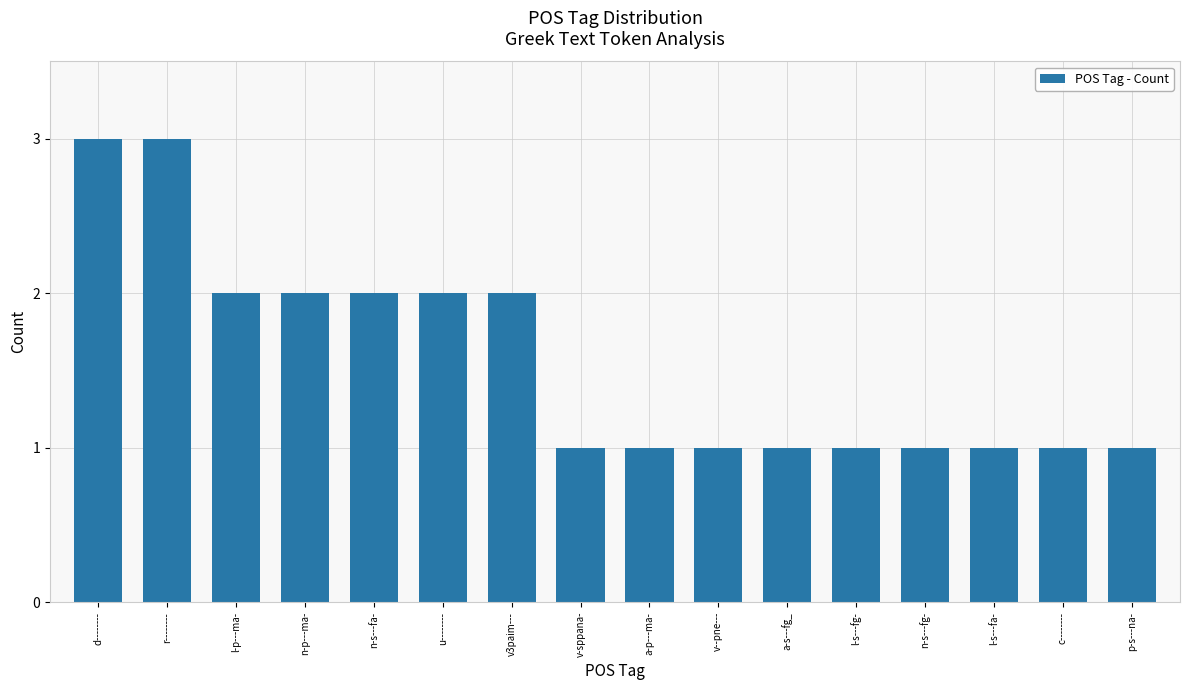

What is the difference between the maximum and second lowest values?

2